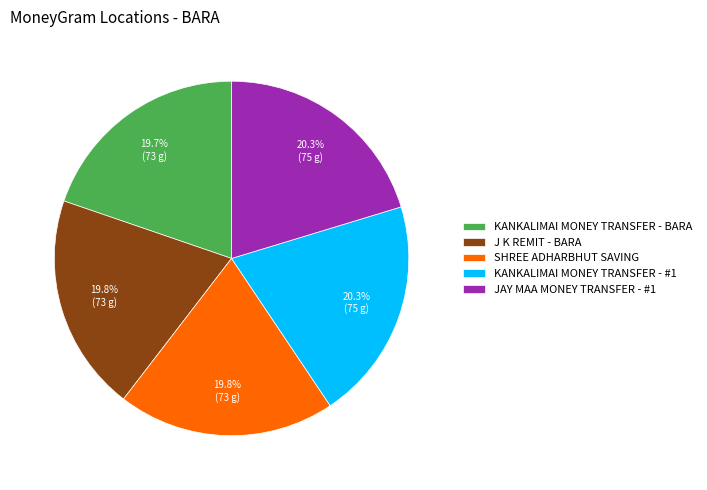

Approximately how many times larger is the value at J K REMIT - BARA compared to KANKALIMAI MONEY TRANSFER - BARA?

1.0